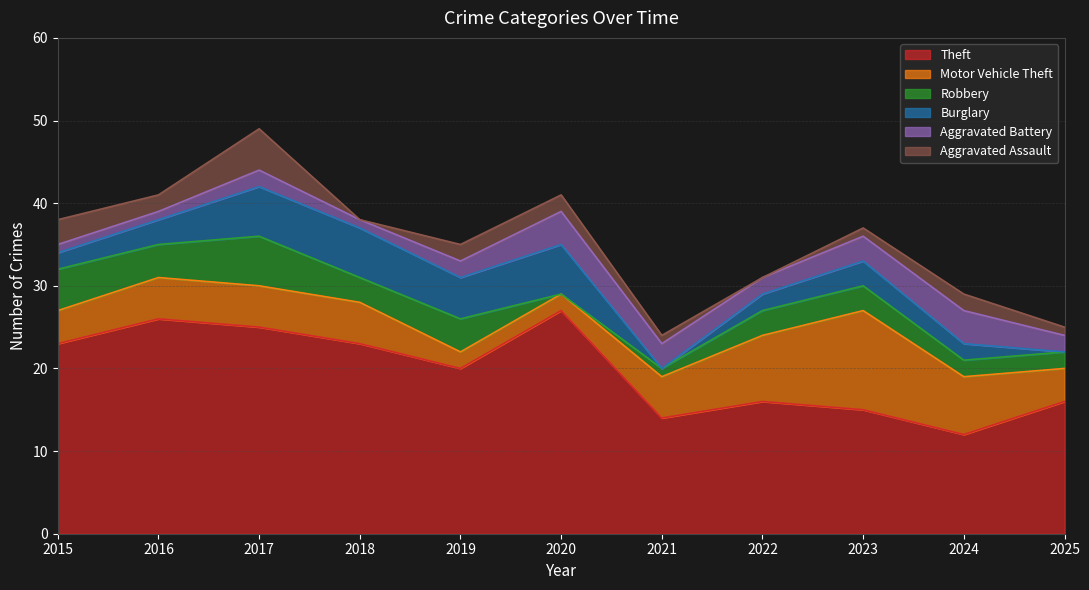

True or false: Burglary has a value of 3 at 2024.

False